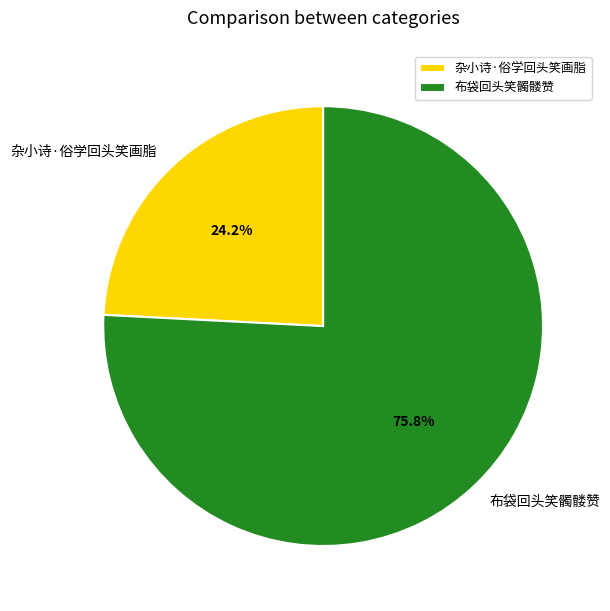

Rank the categories by value from lowest to highest.

杂小诗·俗学回头笑画脂, 布袋回头笑髑髅赞